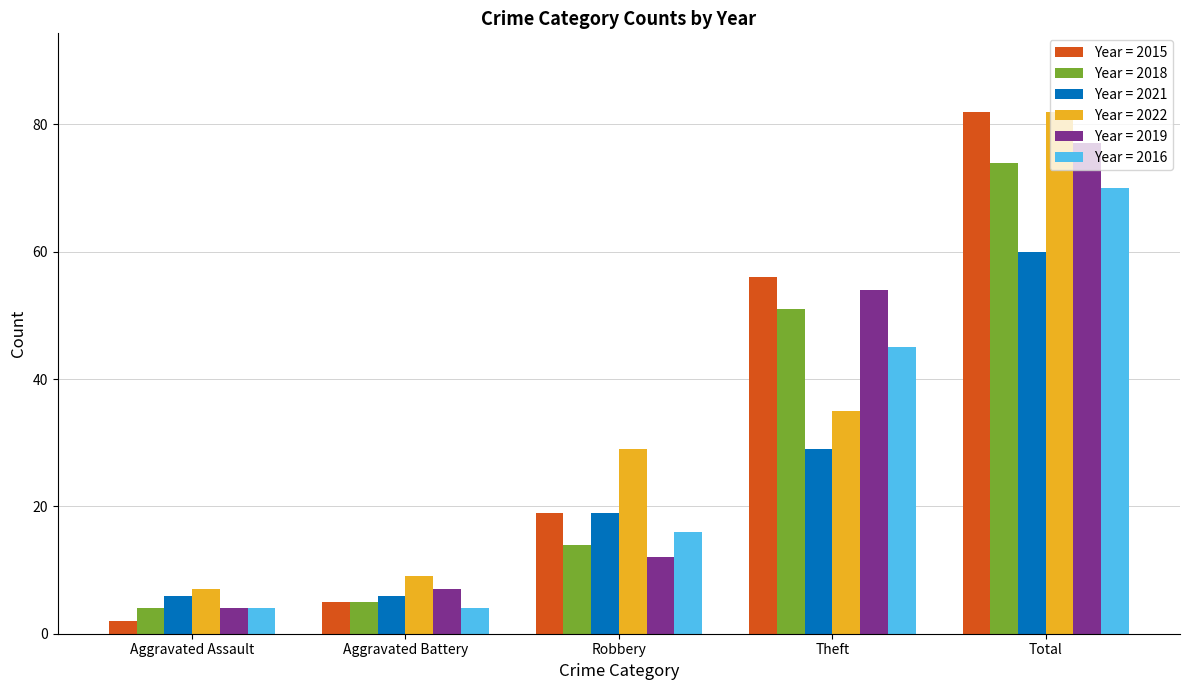

Reading left to right, transcribe all the data shown in this chart.

Year = 2015: Aggravated Assault=2	Aggravated Battery=5	Robbery=19	Theft=56	Total=82
Year = 2018: Aggravated Assault=4	Aggravated Battery=5	Robbery=14	Theft=51	Total=74
Year = 2021: Aggravated Assault=6	Aggravated Battery=6	Robbery=19	Theft=29	Total=60
Year = 2022: Aggravated Assault=7	Aggravated Battery=9	Robbery=29	Theft=35	Total=82
Year = 2019: Aggravated Assault=4	Aggravated Battery=7	Robbery=12	Theft=54	Total=77
Year = 2016: Aggravated Assault=4	Aggravated Battery=4	Robbery=16	Theft=45	Total=70